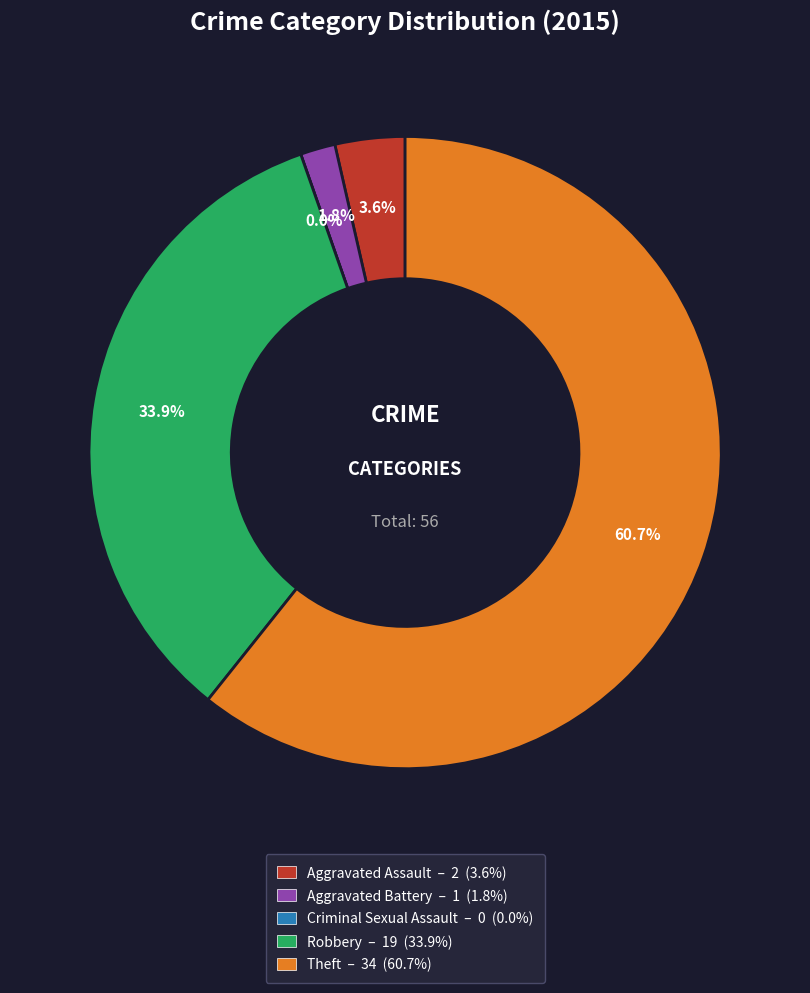

To the nearest percent, what percentage of the pie is Robbery?

34%